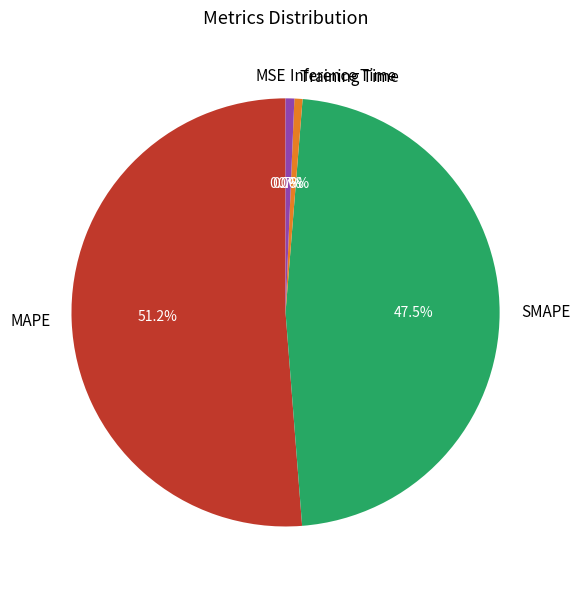

To the nearest percent, what portion does MAPE represent?

51%